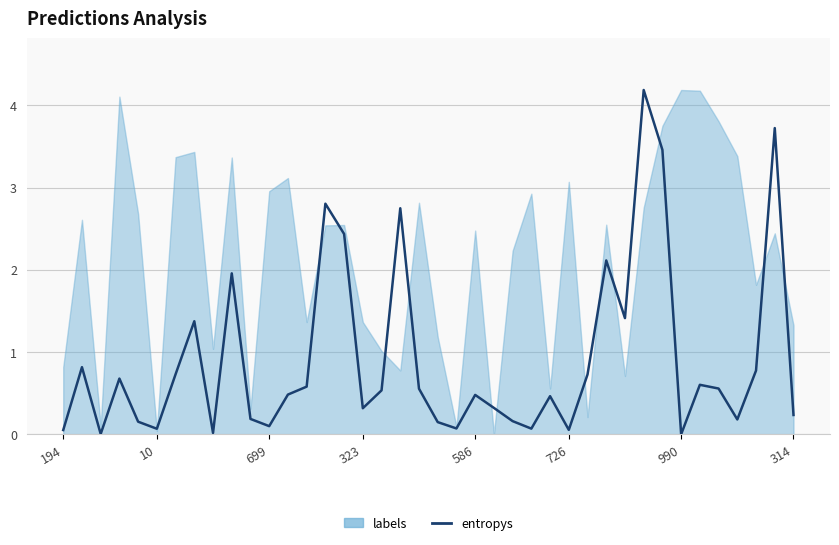

At which label is the value closest to 2?

9